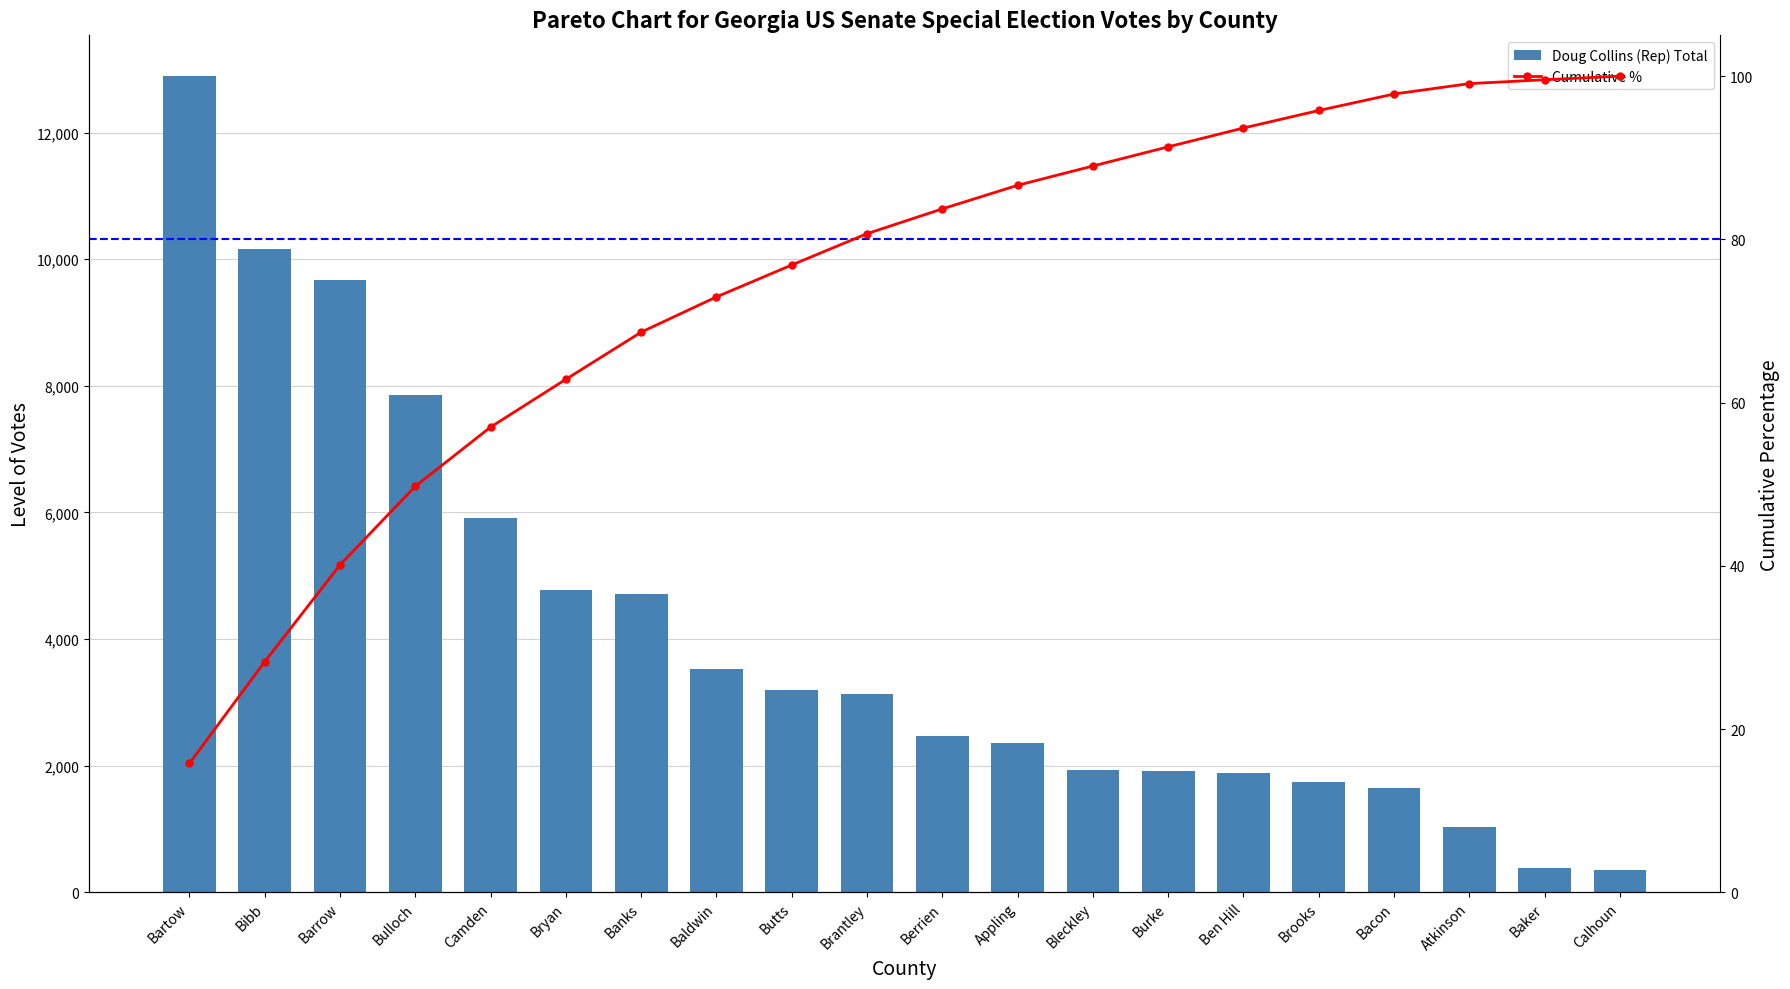

List the series in order of their overall mean, lowest first.

Cumulative %, Doug Collins (Rep) Total